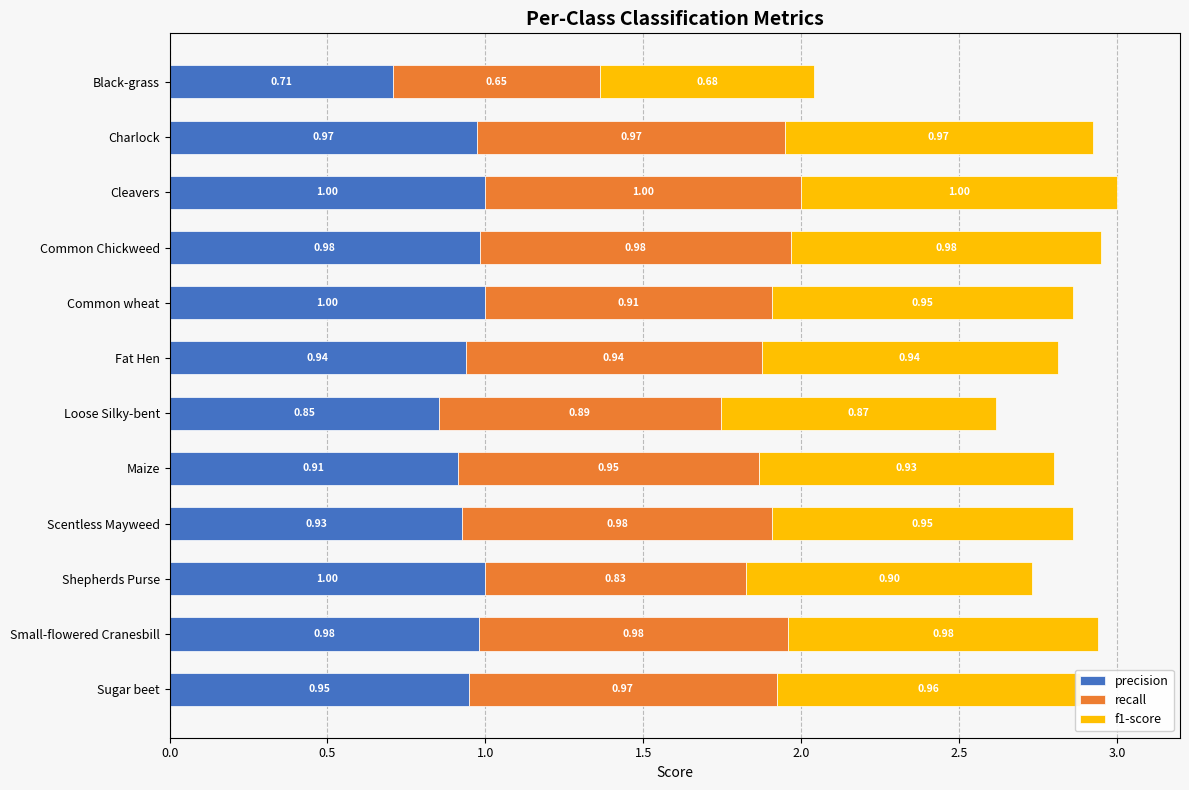

What is the average value of the precision series?

0.9